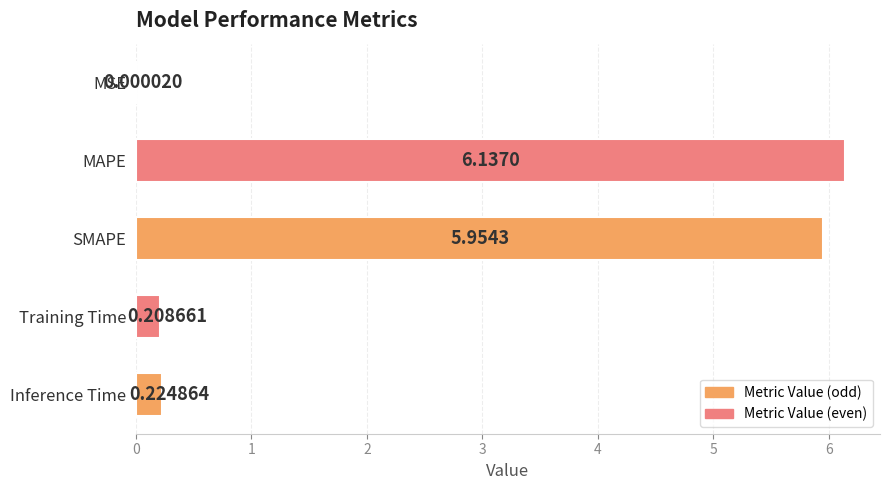

Between Training Time and MAPE, which is larger?

MAPE